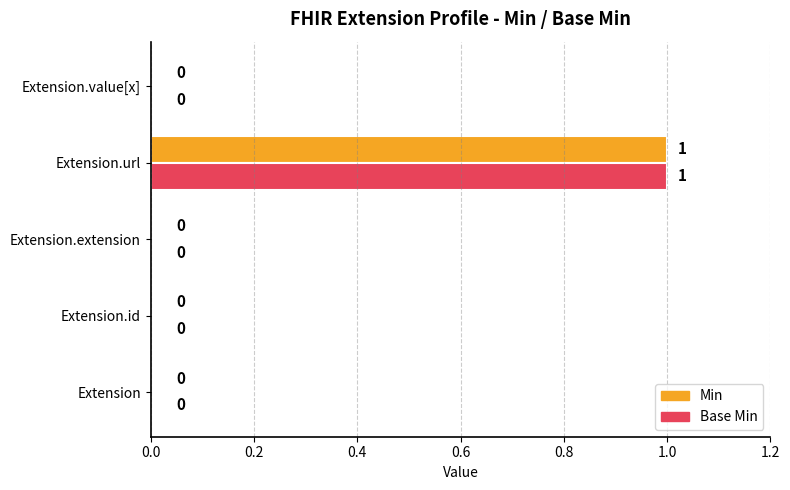

True or false: Min has a value of 0 at Extension.id.

True